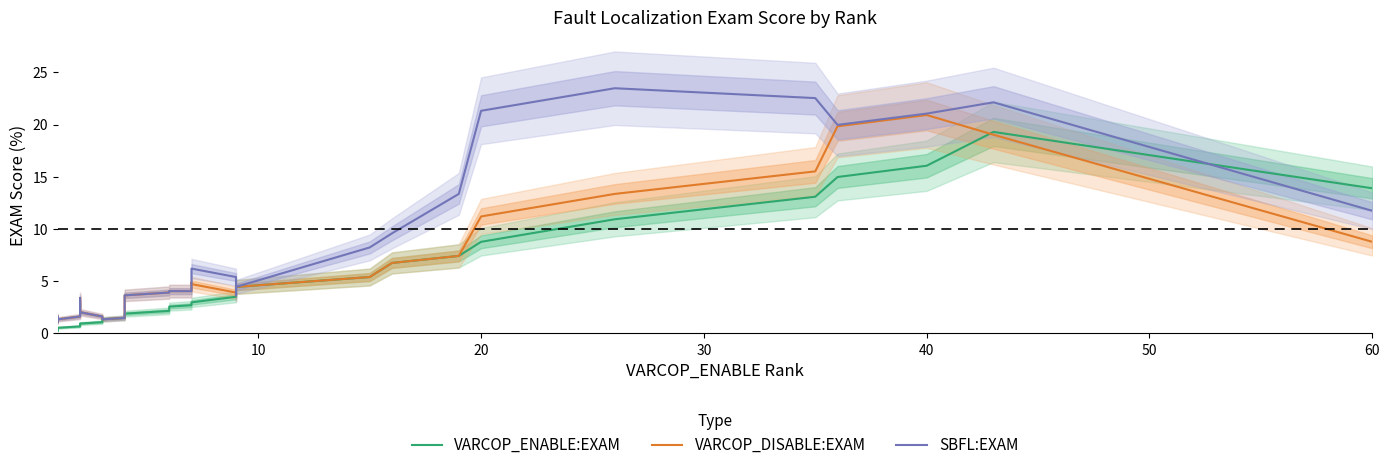

What is the value of the SBFL:EXAM point at the 32nd from the left?

22.5